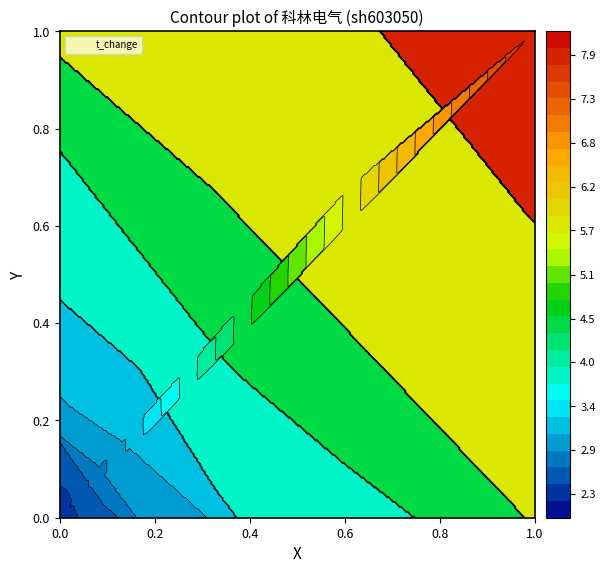

How many categories are shown in the chart?

20